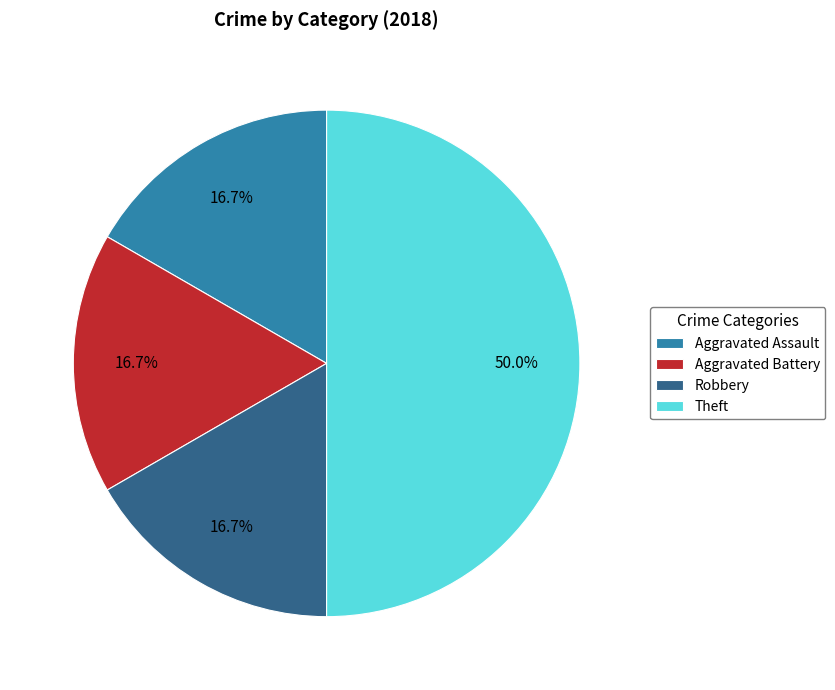

What portion of the pie excludes Robbery?

83.3%